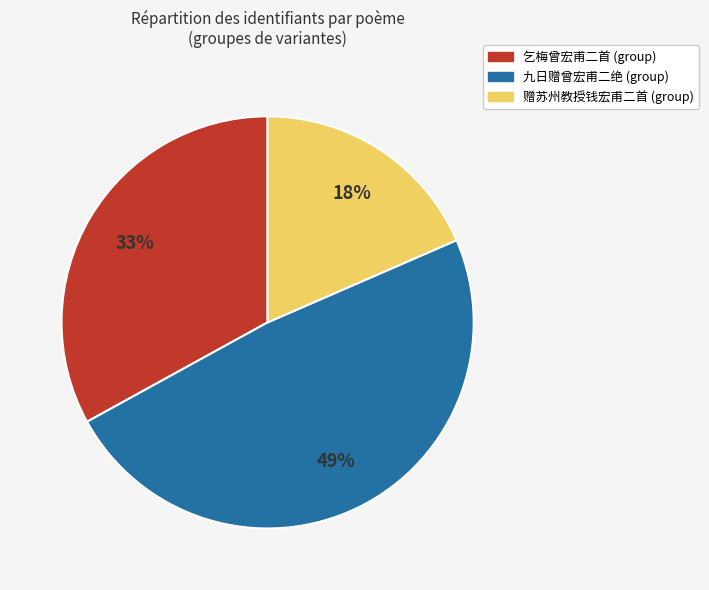

How many segments does this pie chart have?

3